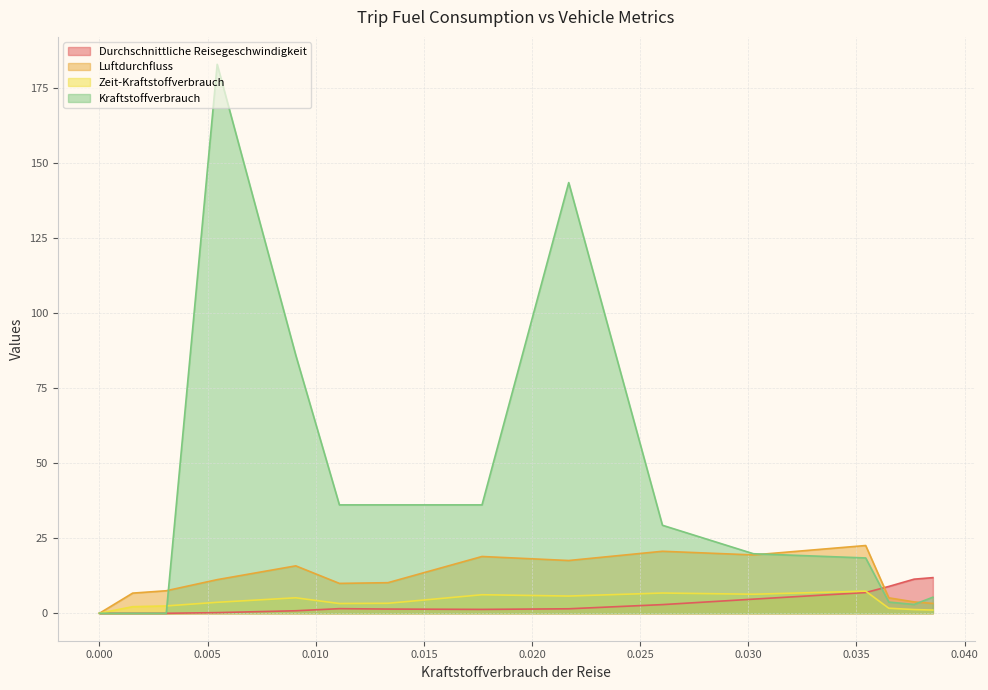

What are all the series names shown in the legend?

Durchschnittliche Reisegeschwindigkeit, Luftdurchfluss, Zeit-Kraftstoffverbrauch, Kraftstoffverbrauch